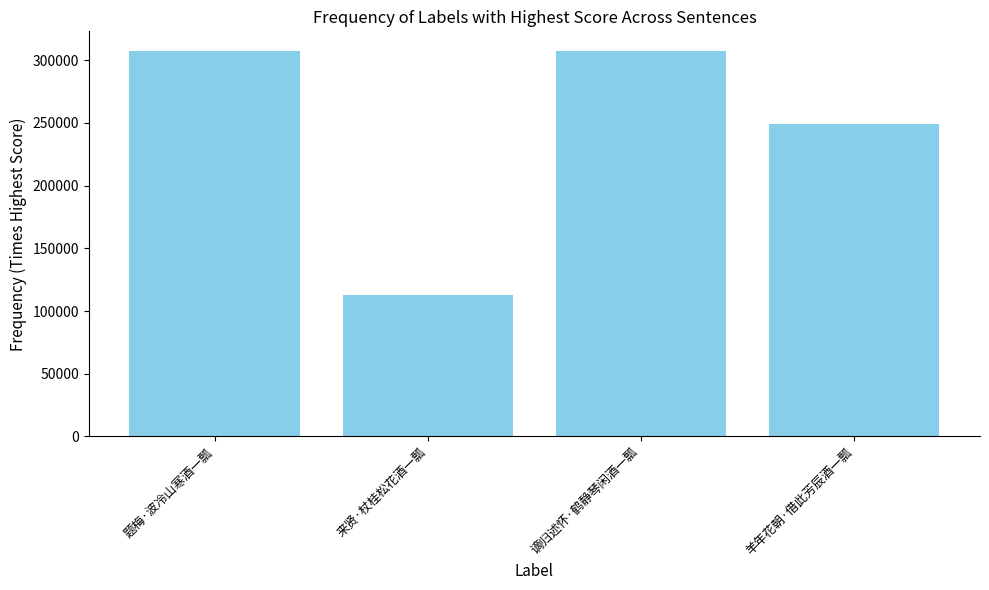

How many data points does each series have?

4